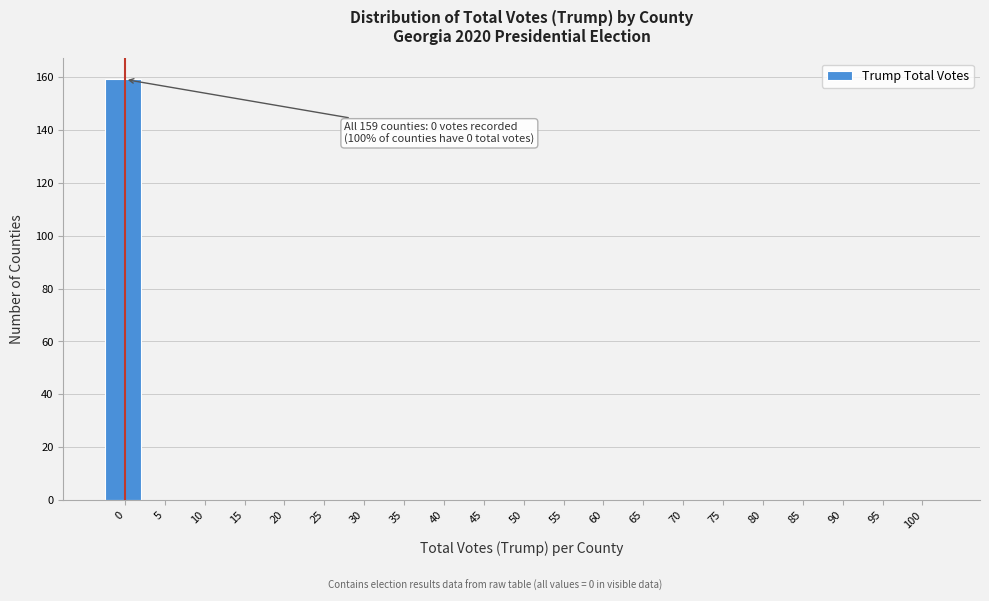

Reading left to right, what are all the values shown in this chart?

0=159	5=0	10=0	15=0	20=0	25=0	30=0	35=0	40=0	45=0	50=0	55=0	60=0	65=0	70=0	75=0	80=0	85=0	90=0	95=0	100=0